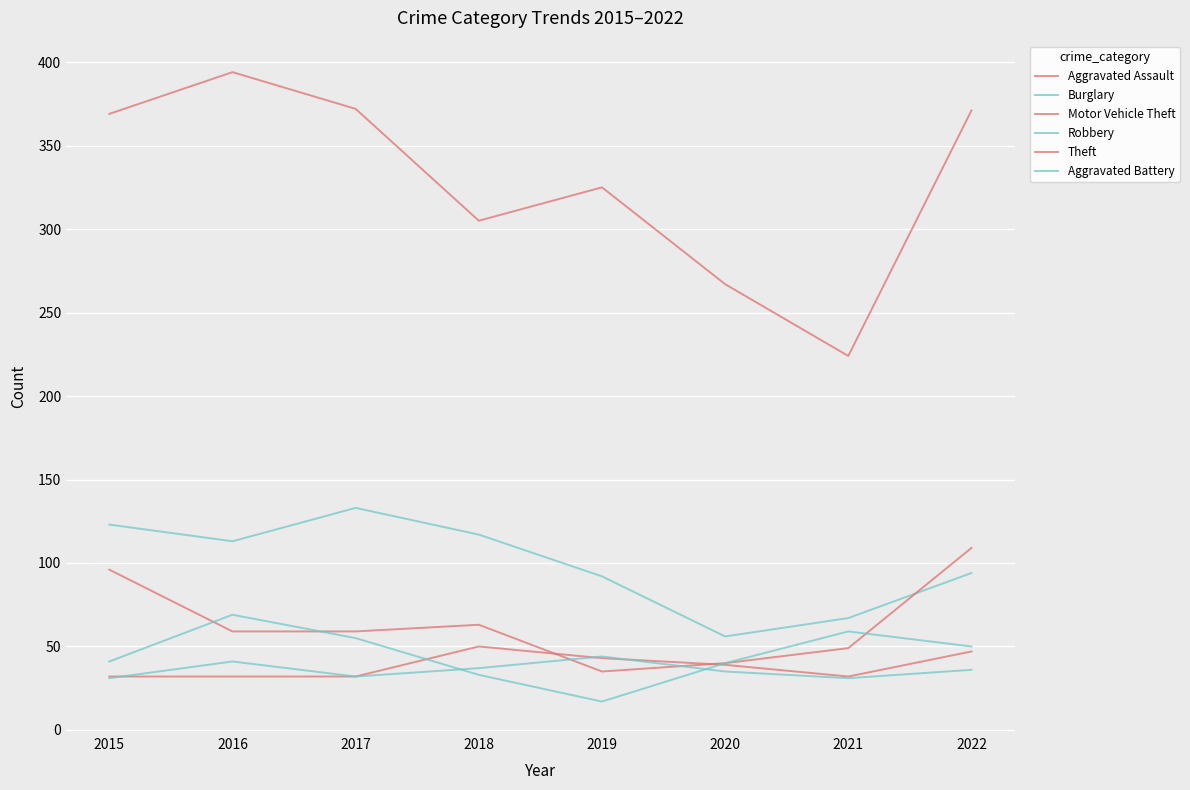

What is the minimum value for Burglary?

56